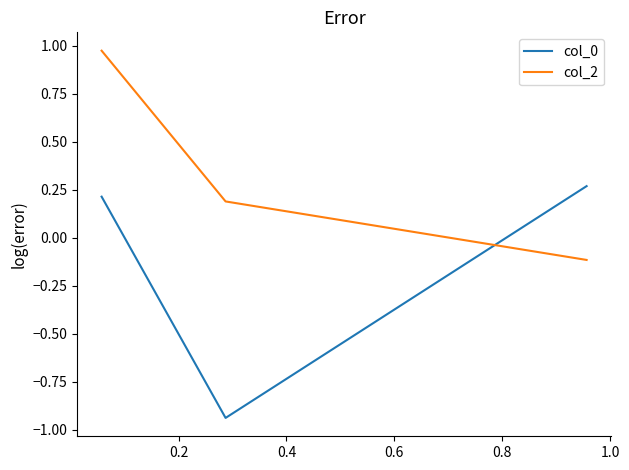

At how many categories does at least one series exceed 0?

3